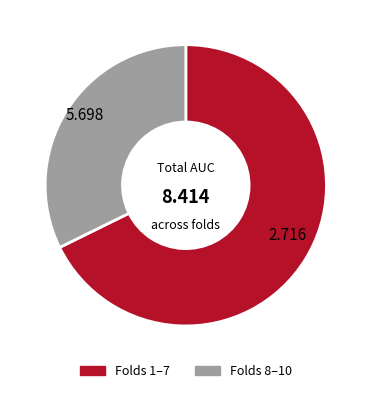

Does any single category account for the majority?

Yes